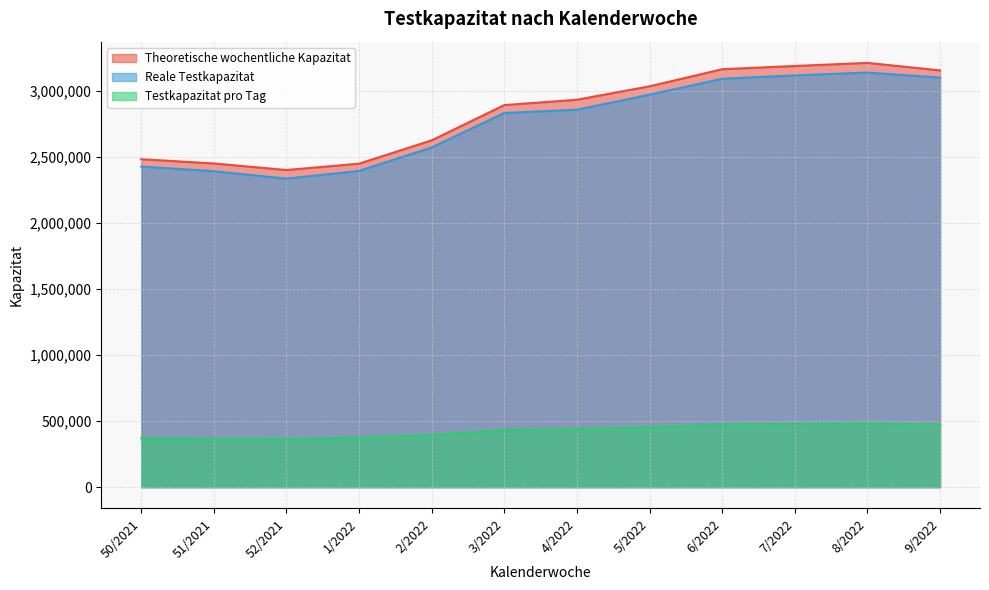

What is the lowest value of the Theoretische wochentliche Kapazitat series?

2403254